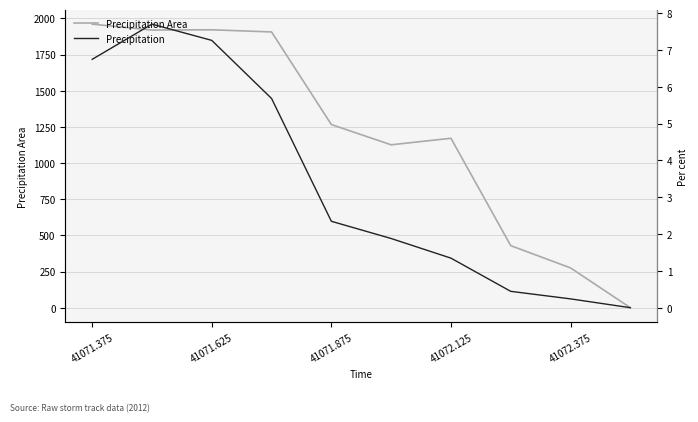

What is the average value of the Precipitation series?

3.4